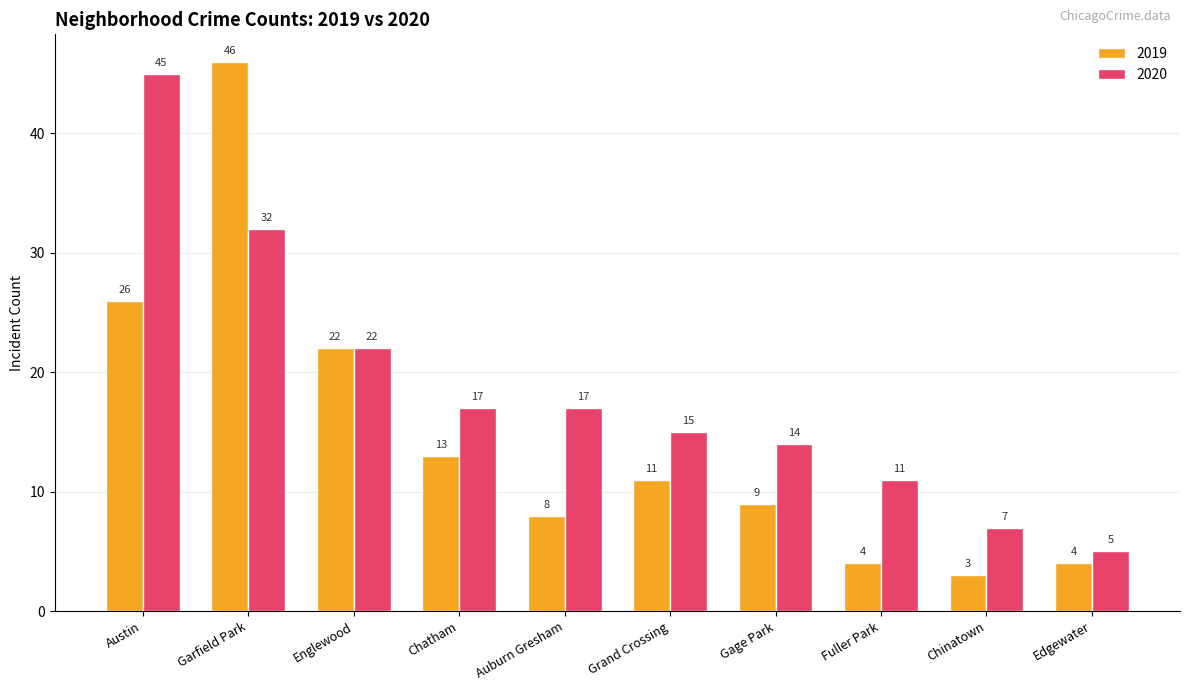

Which category has the highest value in the 2019 series?

Garfield Park